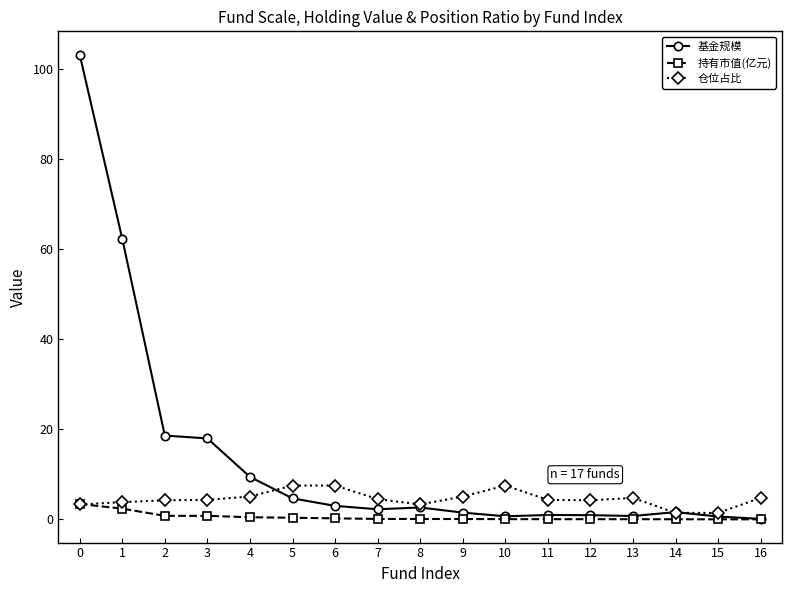

What is the total value across all series at 15?

2.1